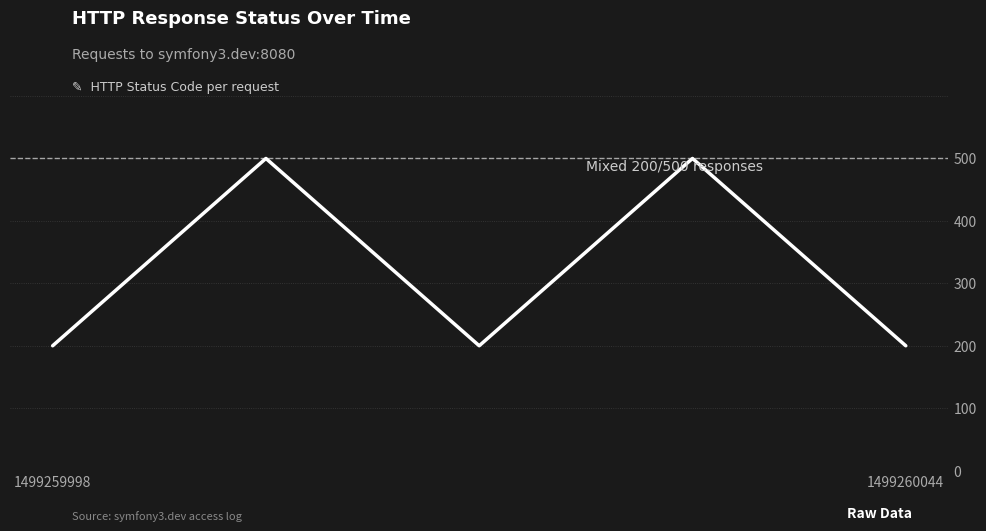

How many interior local peaks (higher than both neighbors) does the data have?

2